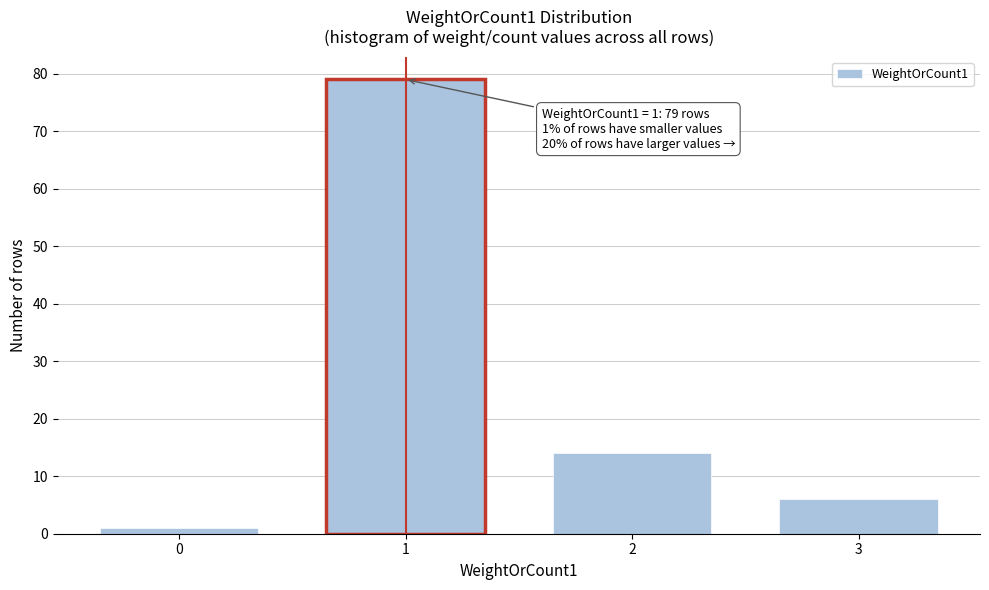

Reading left to right, extract all data points from this chart.

1	79	14	6